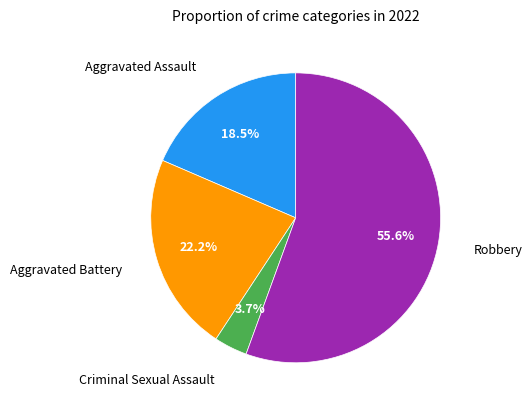

Does any single category account for the majority?

Yes